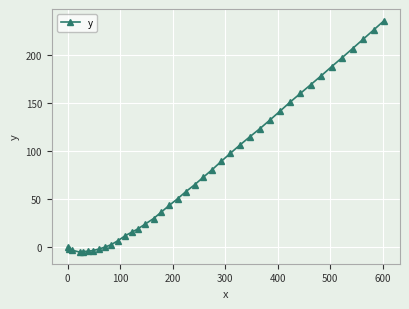

Does the chart display data point markers on the line(s)?

Yes